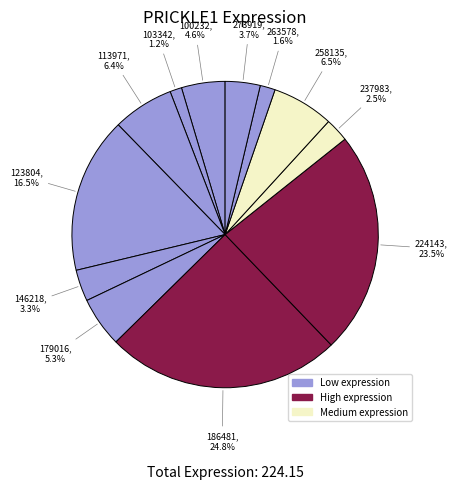

Count the number of slices in the pie.

12